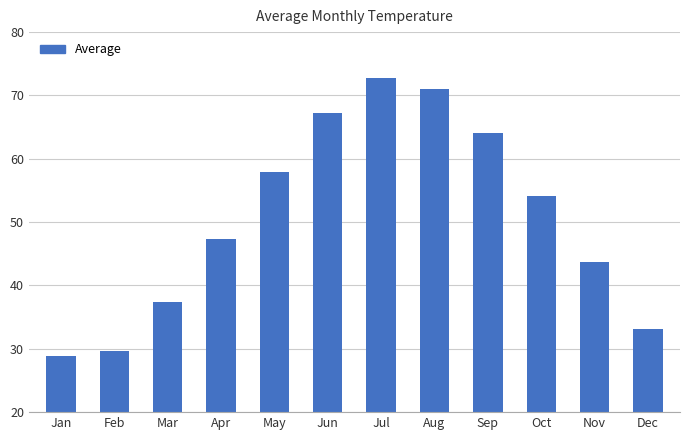

List the labels in order of value, largest first.

Jul, Aug, Jun, Sep, May, Oct, Apr, Nov, Mar, Dec, Feb, Jan